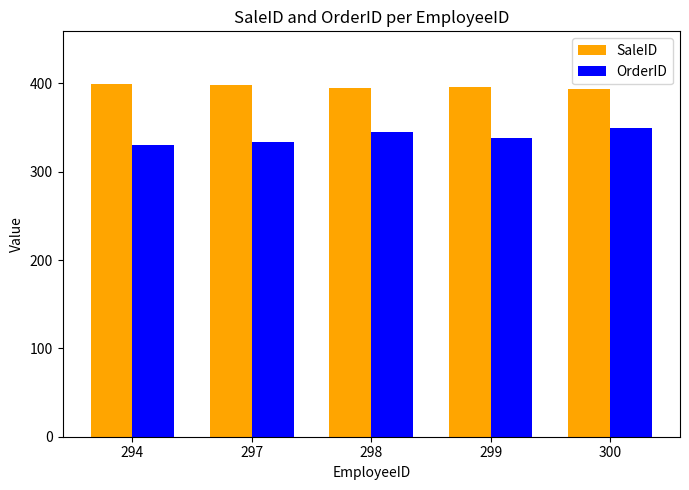

Which category has the lowest value in the OrderID series?

294